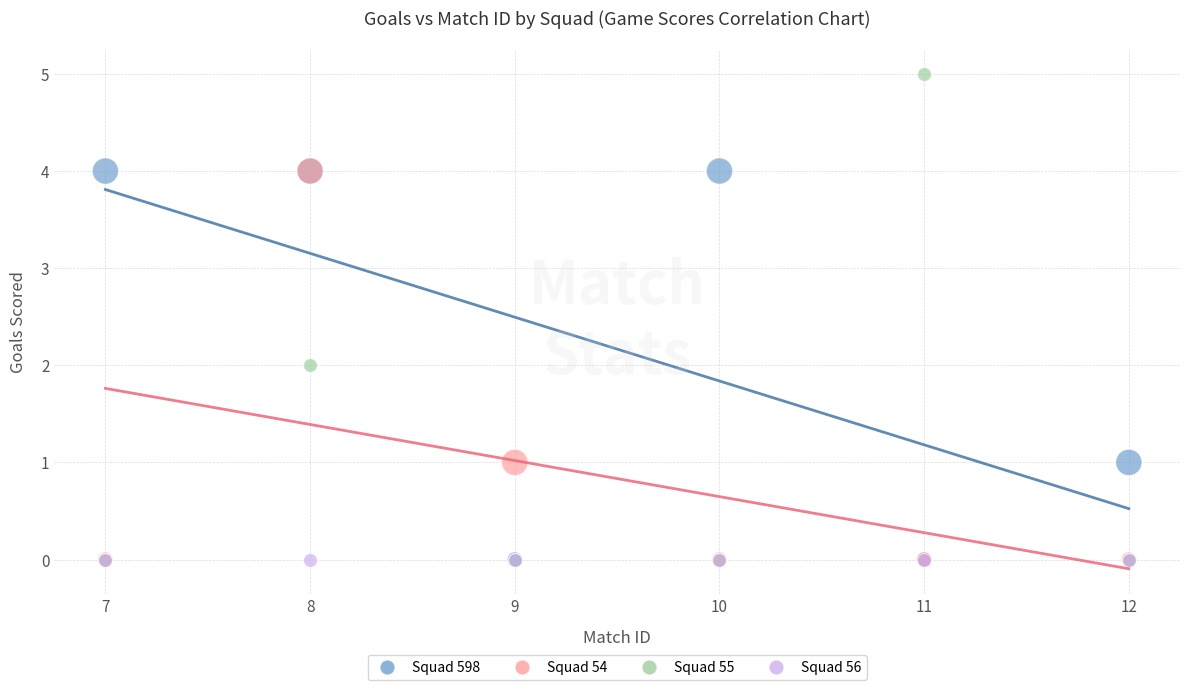

What are all the series names shown in the legend?

Squad 598, Squad 54, Squad 55, Squad 56